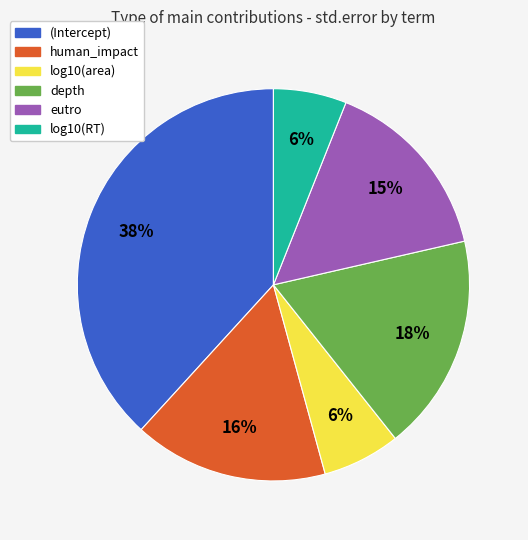

To the nearest percent, what is the difference between the largest and smallest slice percentages?

32%